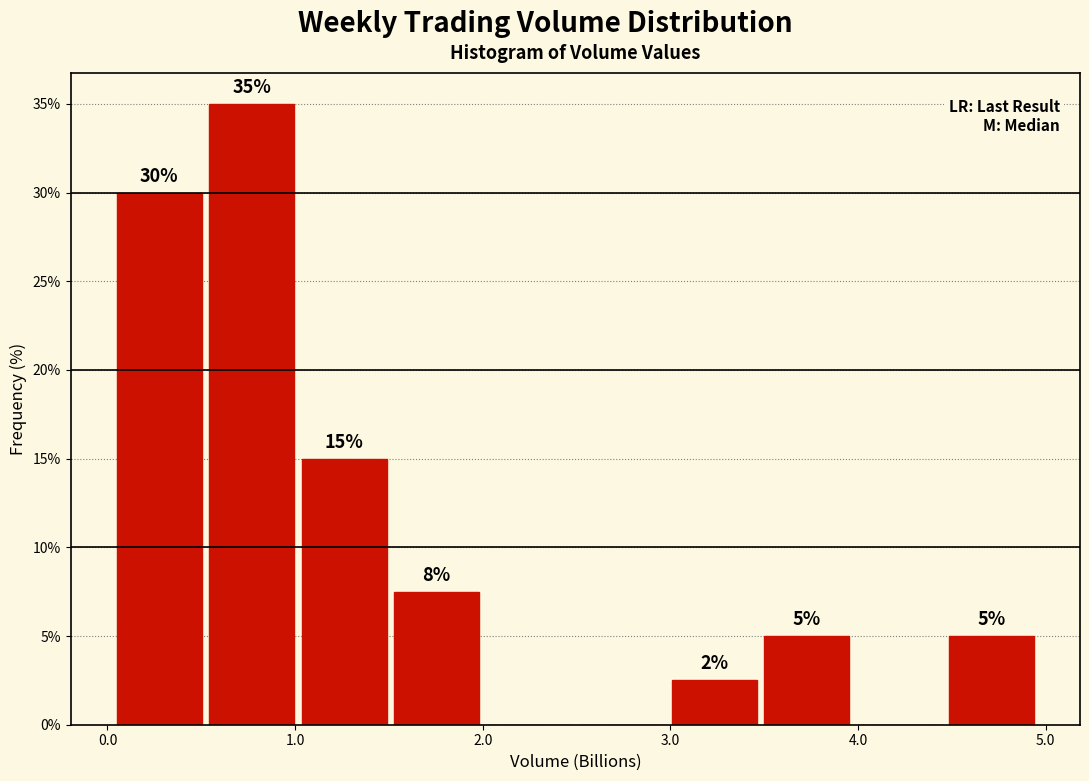

Which range on the x-axis has the tallest bar?

0.5 to 1.0